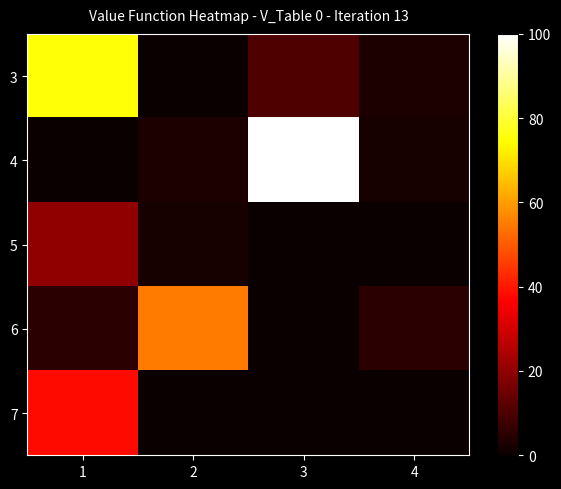

What is the difference between the highest and lowest values at 1?

75.0